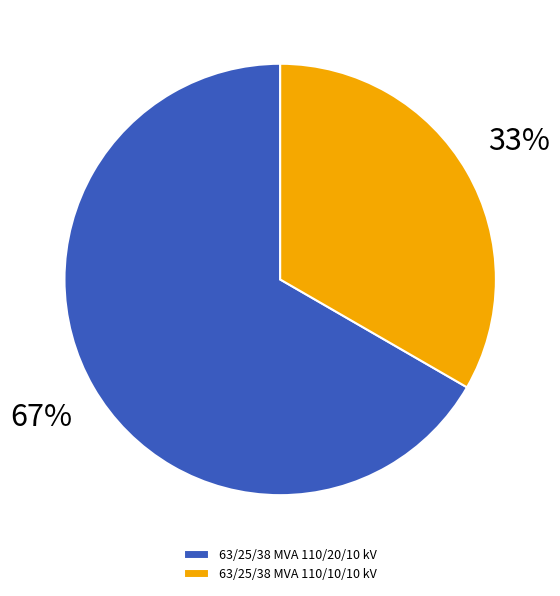

Which category has the smallest portion of the pie?

63/25/38 MVA 110/10/10 kV